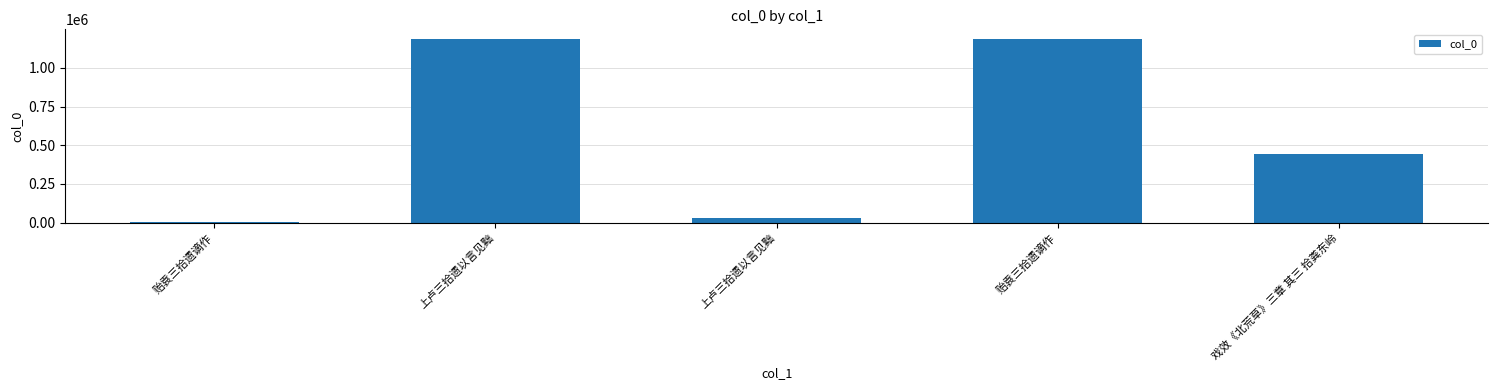

Which has a higher value, 贻袁三拾遗谪作 or 上卢三拾遗以言见黜?

上卢三拾遗以言见黜